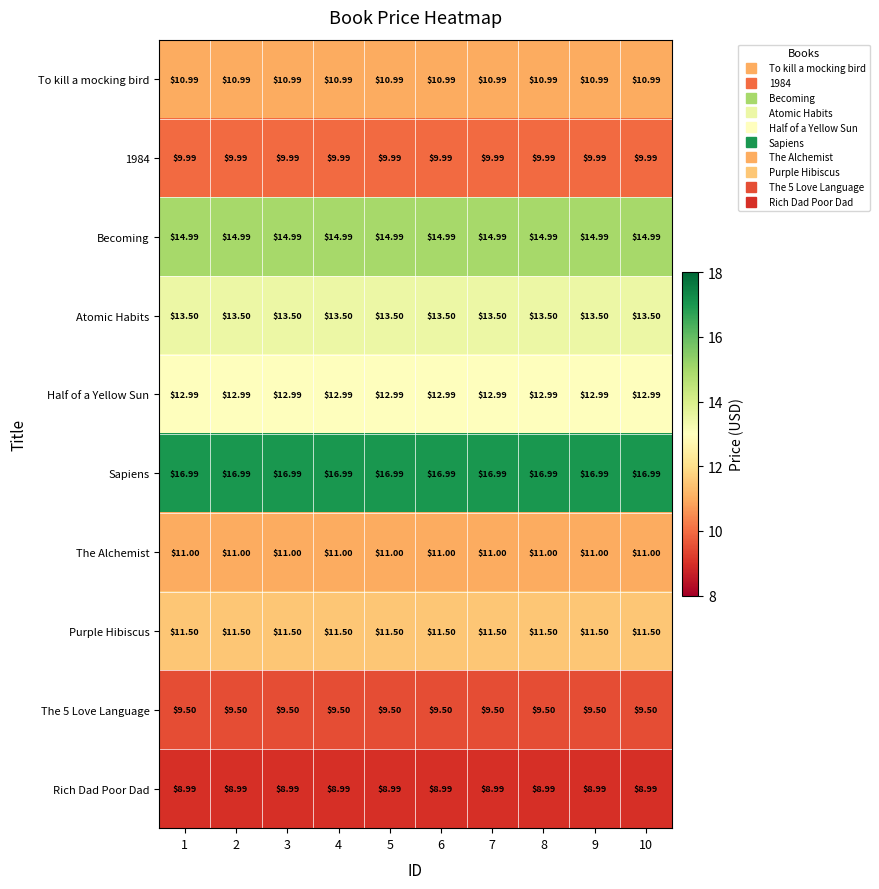

Which series has the largest total across all categories?

Sapiens